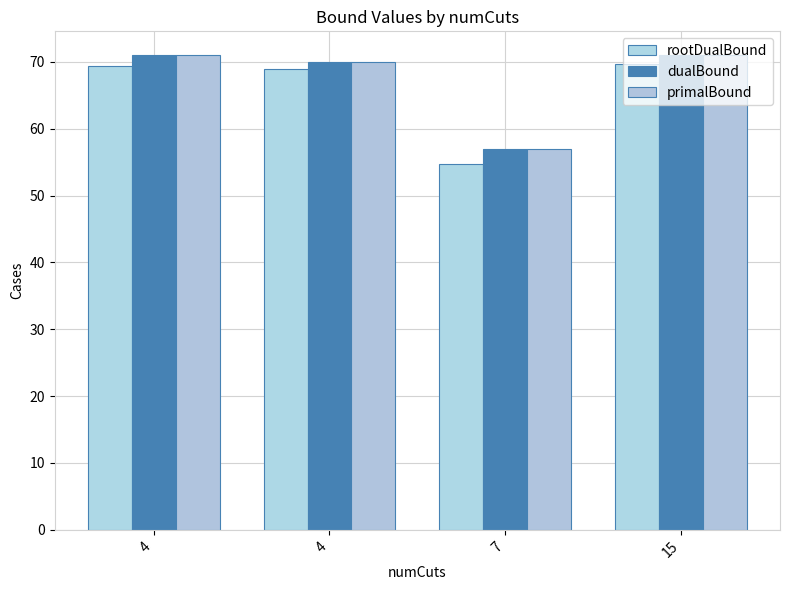

Does the chart contain stacked bars?

No